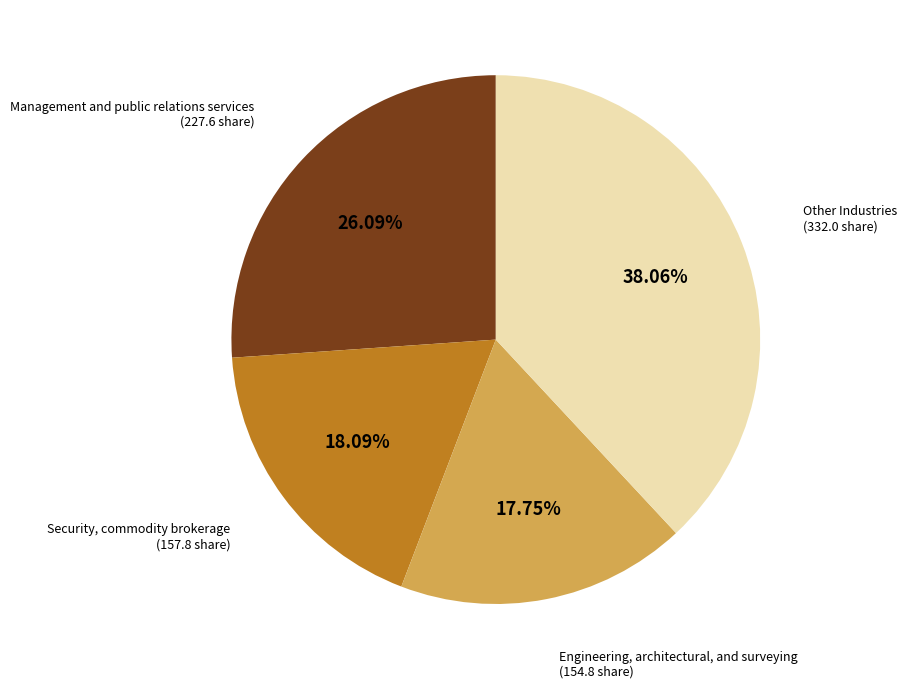

Is there any slice that represents more than half of the pie?

No